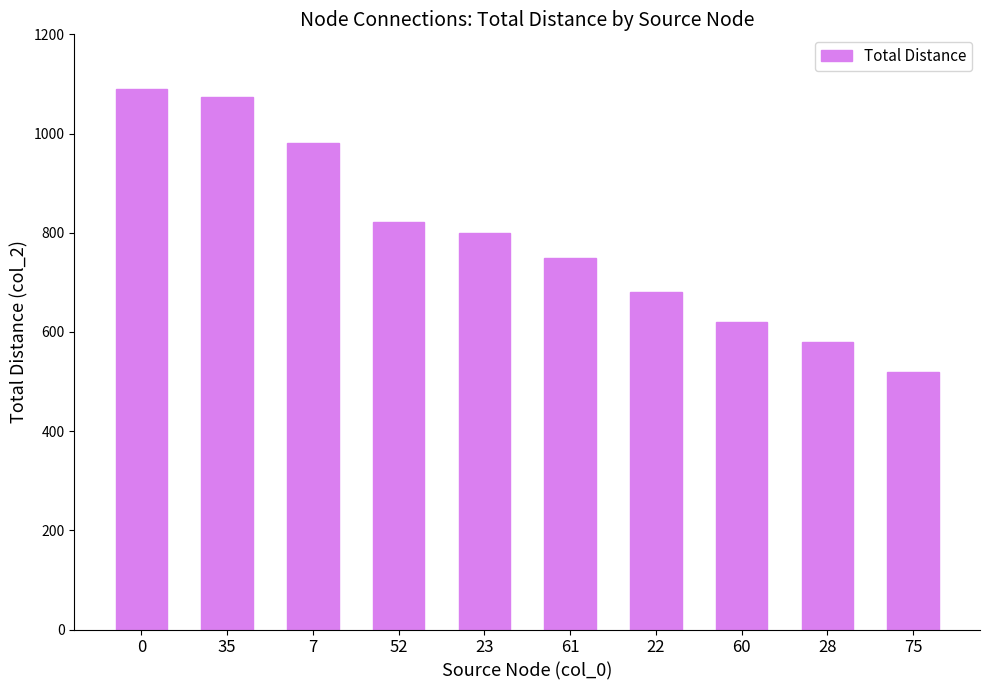

What is the average value?

792